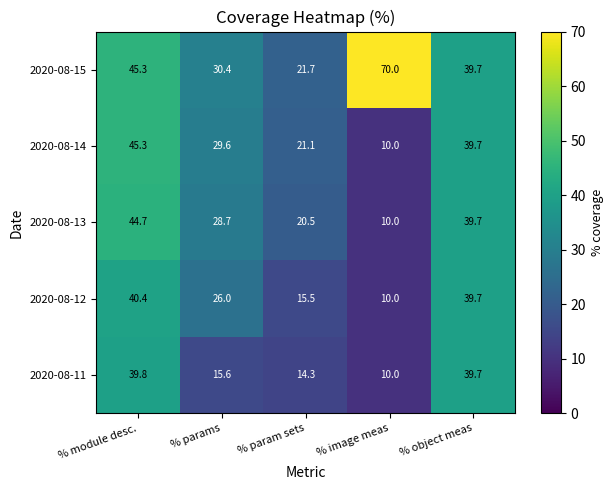

How many values in the 2020-08-15 series are below 39?

2